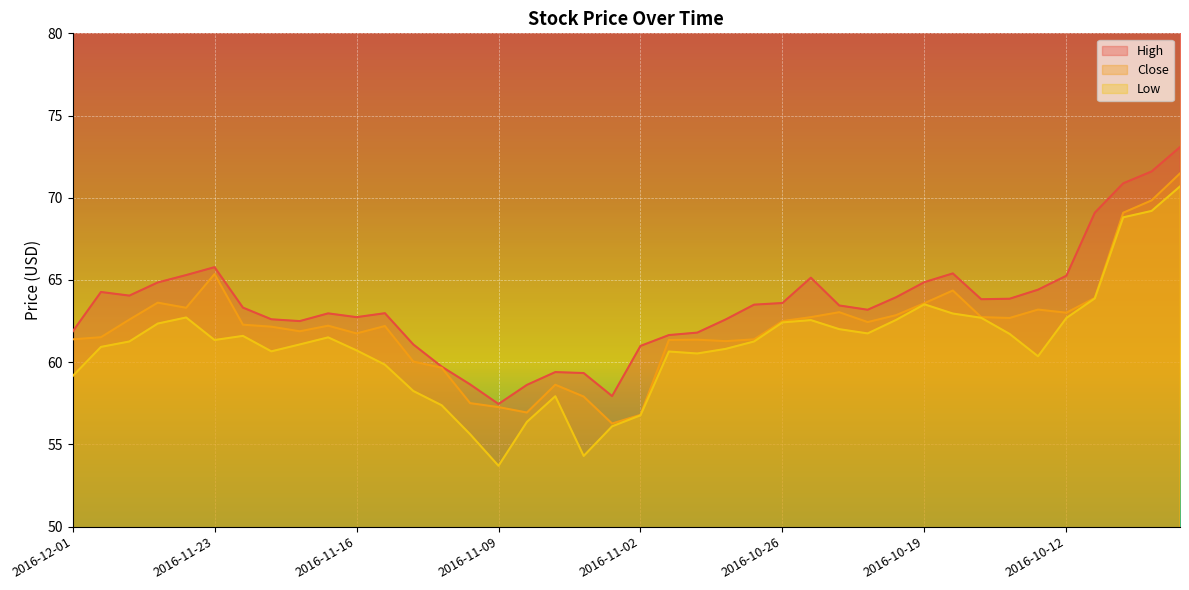

What are all the series names shown in the legend?

High, Close, Low